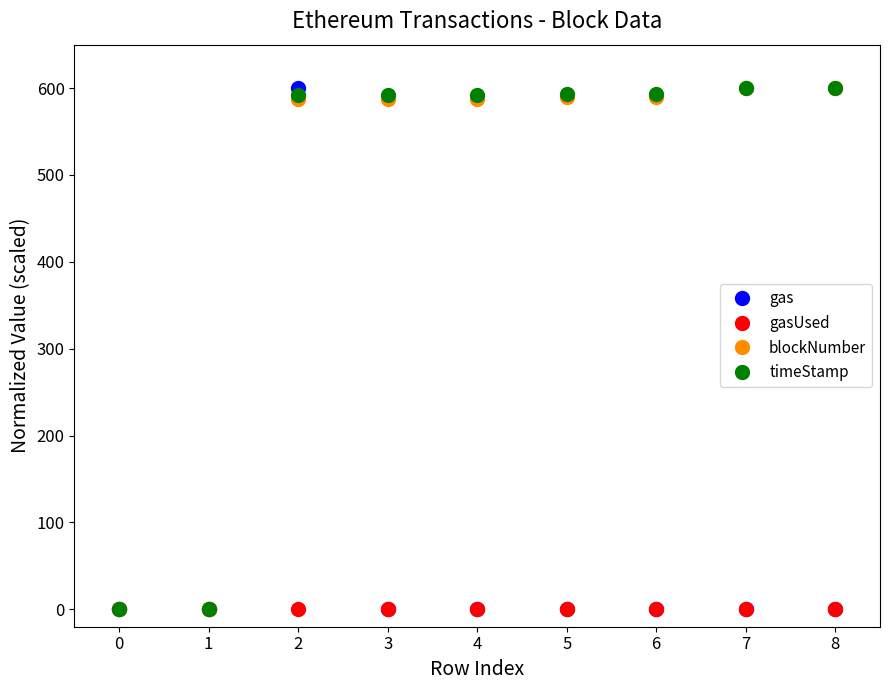

What is the difference between the highest and lowest values at 4?

591.7